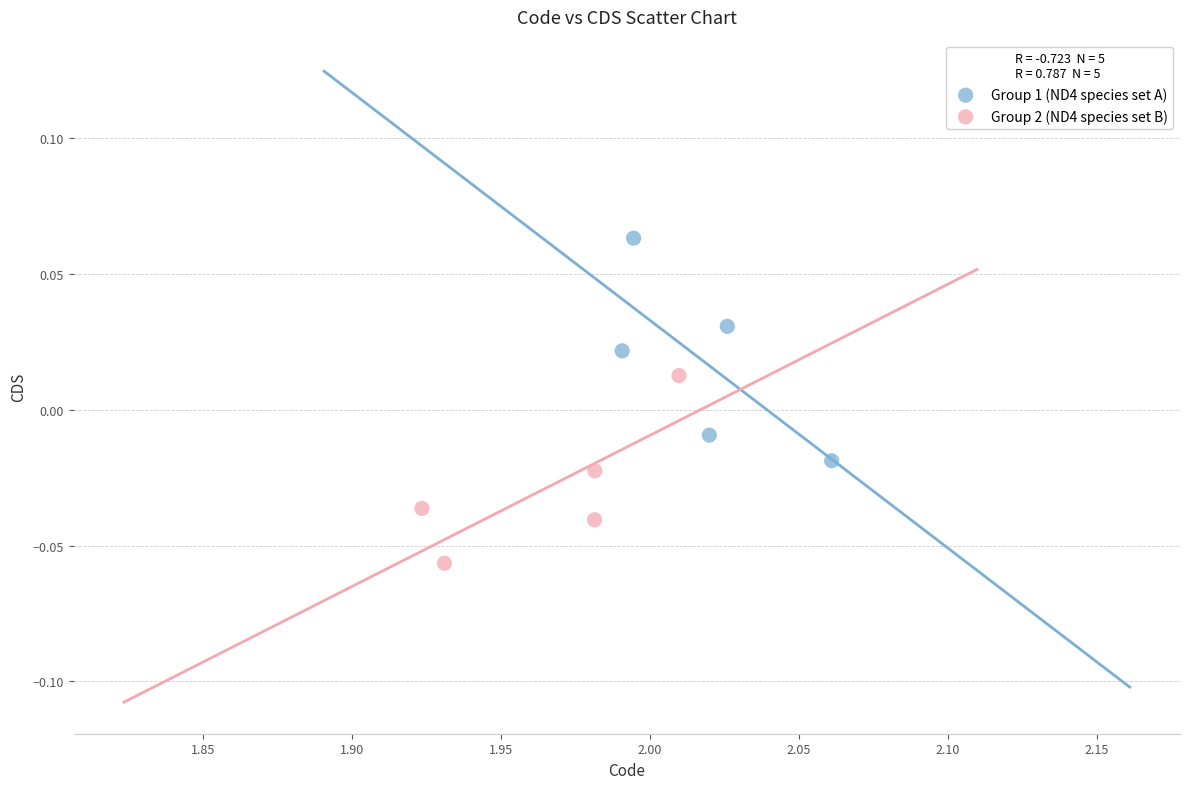

Which series contains the lowest Y value?

Group 2 (ND4 species set B)